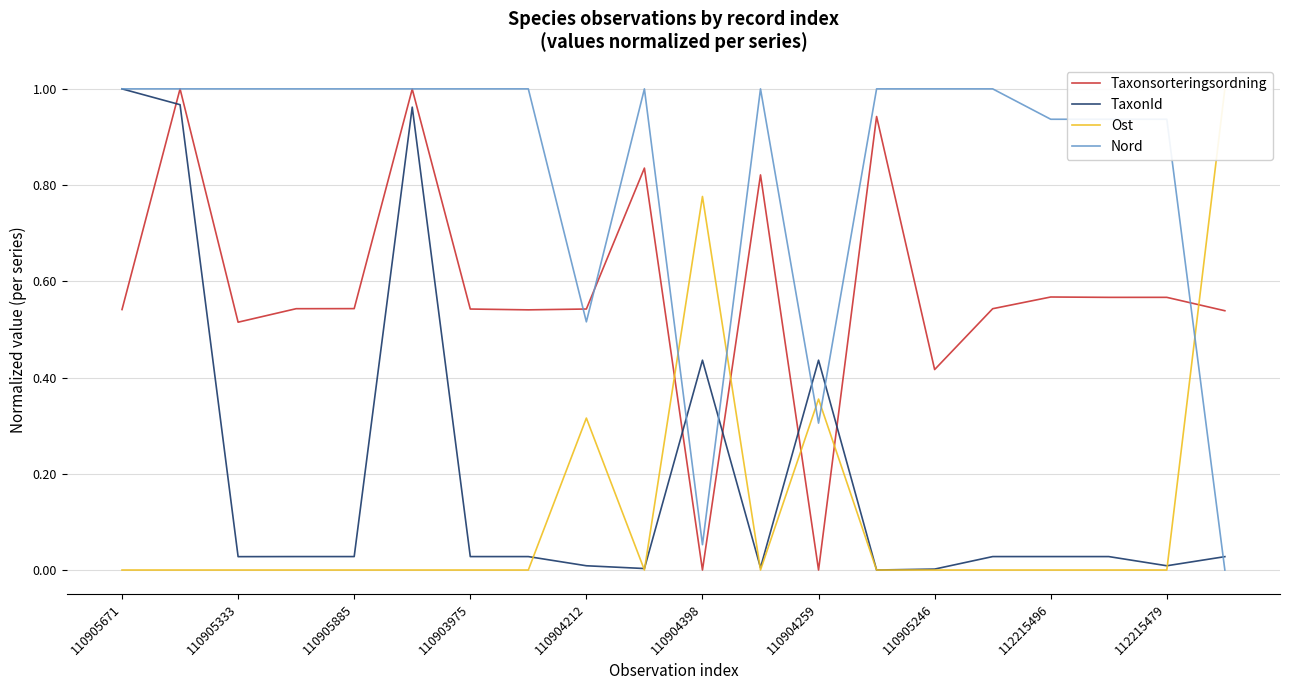

How many lines are shown in the chart?

4